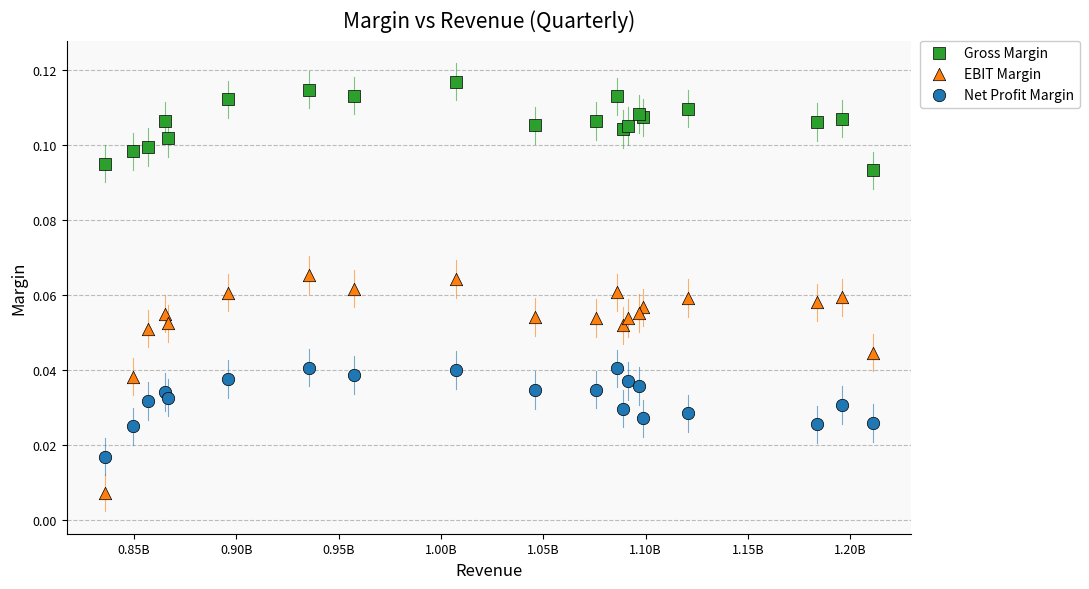

Which series has the largest Y range (max minus min)?

EBIT Margin